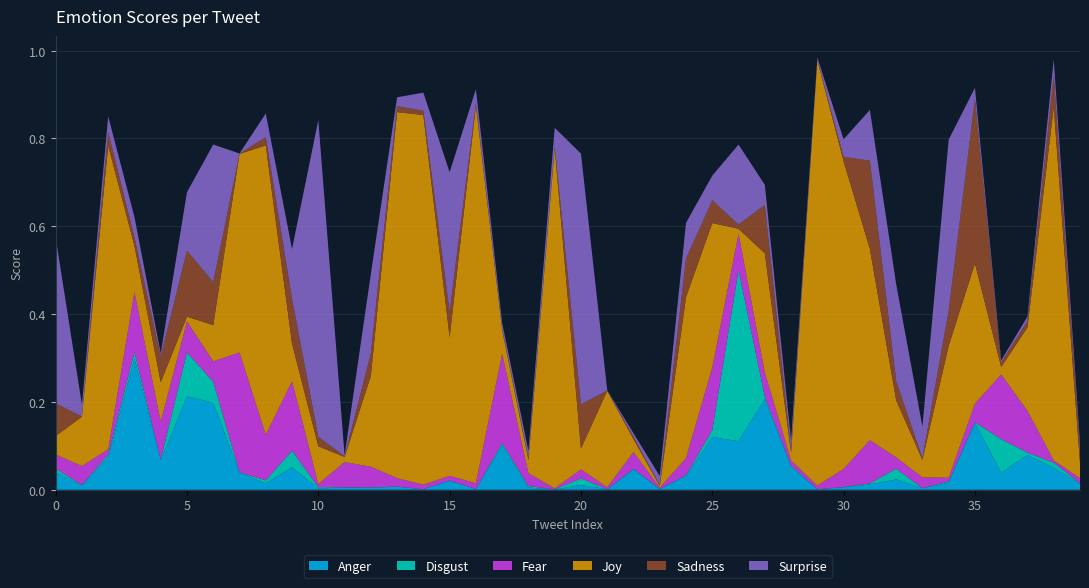

Reading right to left, what are all the values shown in this chart?

Anger: 0.0	0.0	0.1	0.0	0.2	0.0	0.0	0.0	0.0	0.0	0.0	0.1	0.2	0.1	0.1	0.0	0.0	0.0	0.0	0.0	0.0	0.0	0.1	0.0	0.0	0.0	0.0	0.0	0.0	0.0	0.1	0.0	0.0	0.2	0.2	0.1	0.3	0.1	0.0	0.0
Disgust: 0.0	0.0	0.0	0.1	0.0	0.0	0.0	0.0	0.0	0.0	0.0	0.0	0.0	0.4	0.0	0.0	0.0	0.0	0.0	0.0	0.0	0.0	0.0	0.0	0.0	0.0	0.0	0.0	0.0	0.0	0.0	0.0	0.0	0.0	0.1	0.0	0.0	0.0	0.0	0.0
Fear: 0.0	0.0	0.1	0.1	0.0	0.0	0.0	0.0	0.1	0.0	0.0	0.0	0.1	0.1	0.1	0.0	0.0	0.0	0.0	0.0	0.0	0.0	0.2	0.0	0.0	0.0	0.0	0.0	0.1	0.0	0.2	0.1	0.3	0.0	0.1	0.1	0.1	0.0	0.0	0.0
Joy: 0.0	0.8	0.2	0.0	0.3	0.3	0.0	0.1	0.4	0.7	1.0	0.0	0.3	0.0	0.3	0.4	0.0	0.0	0.2	0.0	0.8	0.0	0.1	0.9	0.3	0.8	0.8	0.2	0.0	0.1	0.1	0.7	0.5	0.1	0.0	0.1	0.1	0.7	0.1	0.0
Sadness: 0.0	0.1	0.0	0.0	0.4	0.1	0.0	0.0	0.2	0.0	0.0	0.0	0.1	0.0	0.1	0.1	0.0	0.0	0.0	0.1	0.0	0.0	0.0	0.0	0.1	0.0	0.0	0.1	0.0	0.0	0.1	0.0	0.0	0.1	0.2	0.1	0.0	0.0	0.0	0.1
Surprise: 0.0	0.0	0.0	0.0	0.0	0.4	0.1	0.2	0.1	0.0	0.0	0.0	0.0	0.2	0.1	0.1	0.0	0.0	0.0	0.6	0.0	0.0	0.0	0.0	0.3	0.0	0.0	0.2	0.0	0.7	0.1	0.1	0.0	0.3	0.1	0.0	0.0	0.0	0.0	0.4